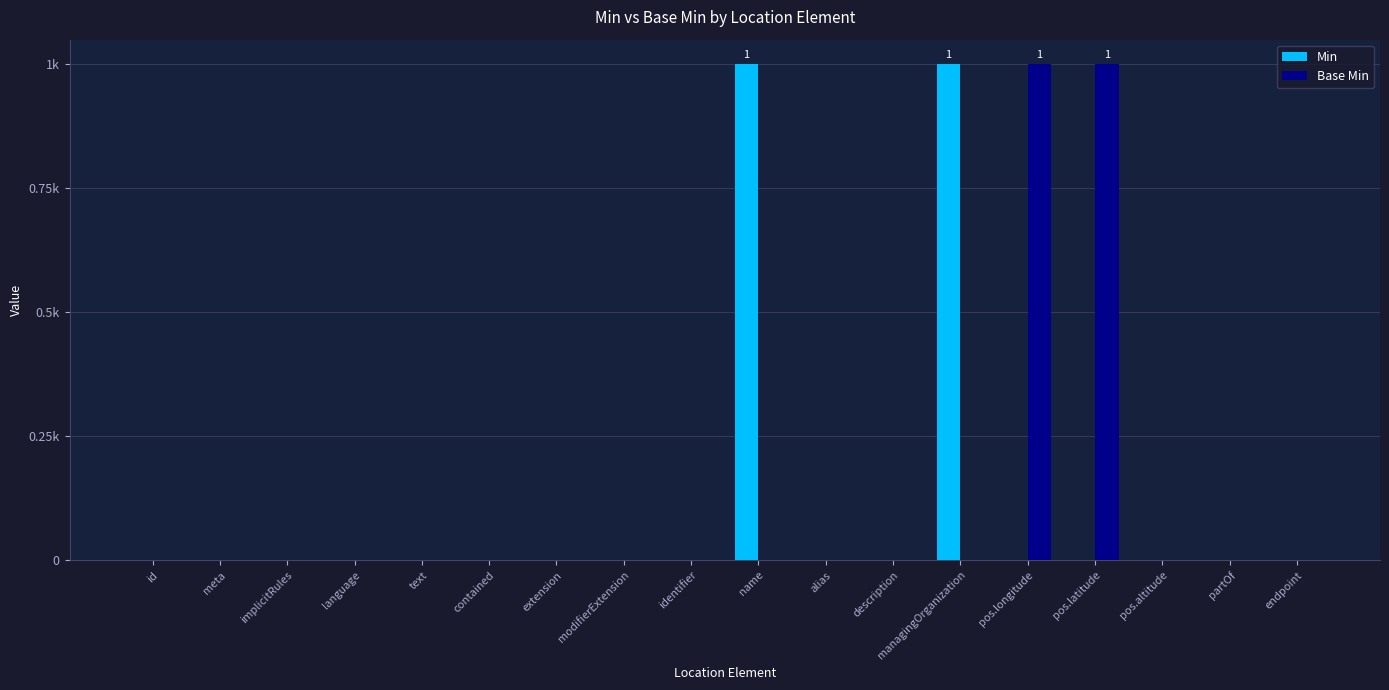

Reading left to right, transcribe all the data shown in this chart.

Min: 0	0	0	0	0	0	0	0	0	1	0	0	1	0	0	0	0	0
Base Min: 0	0	0	0	0	0	0	0	0	0	0	0	0	1	1	0	0	0